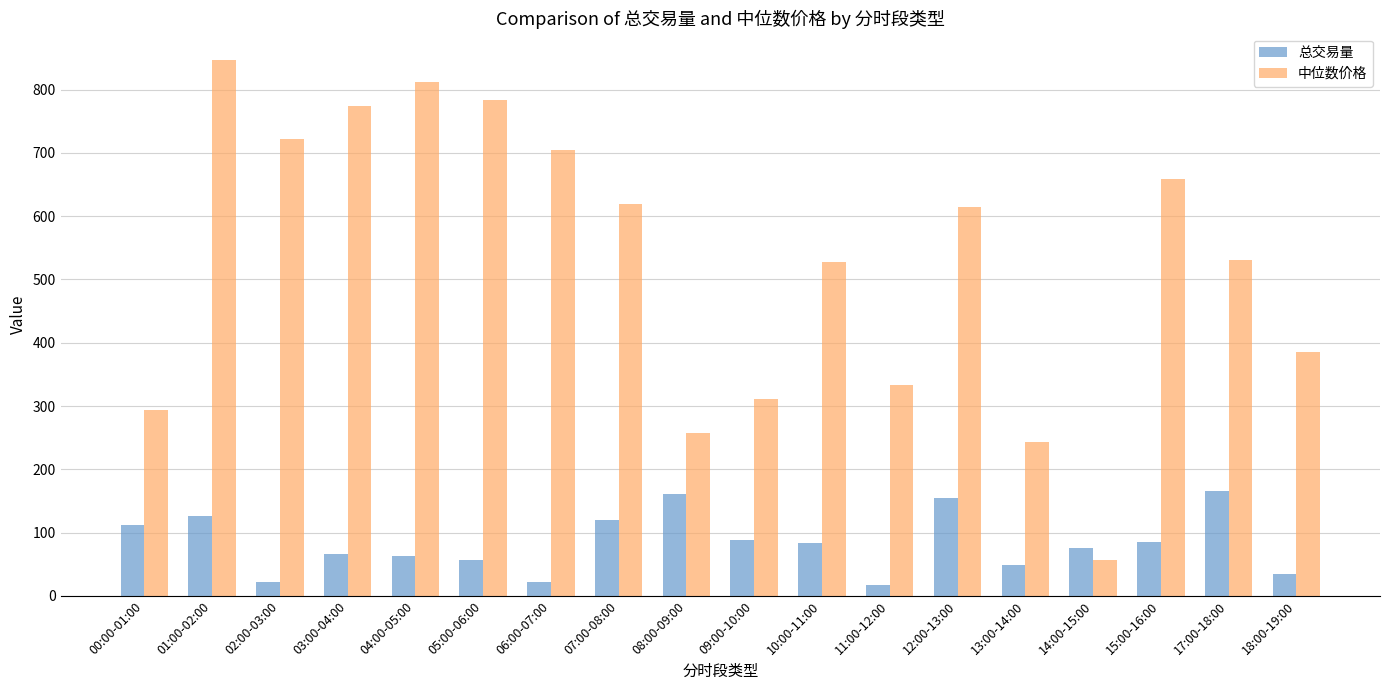

At which label does 中位数价格 reach its minimum?

14:00-15:00